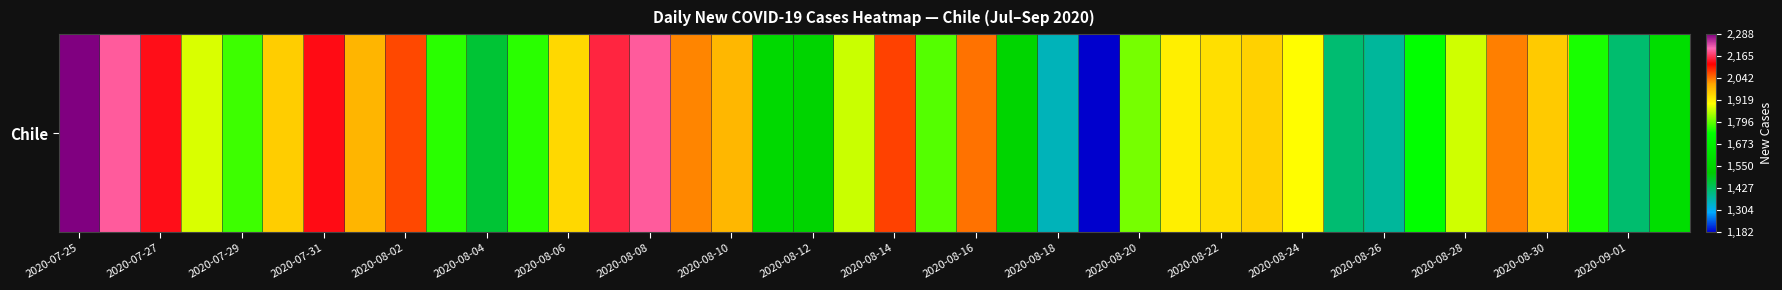

Which label corresponds to the largest value in the chart?

2020-07-25